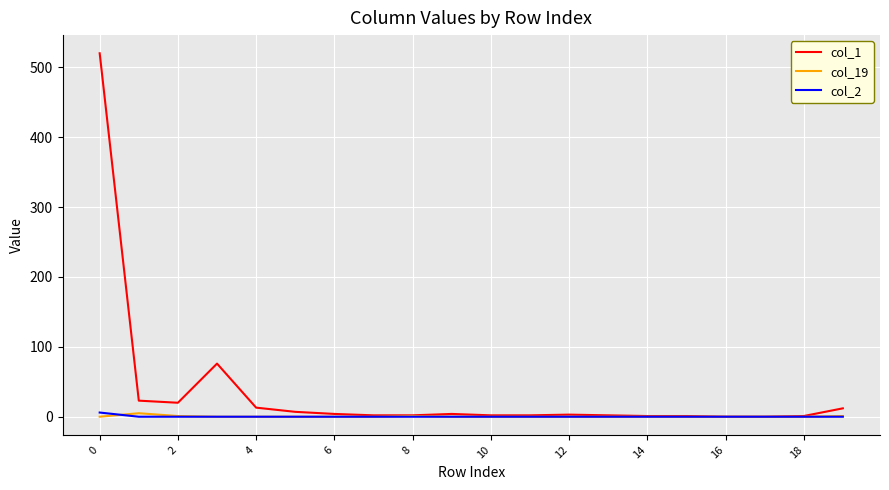

What is the maximum value shown in the chart?

520